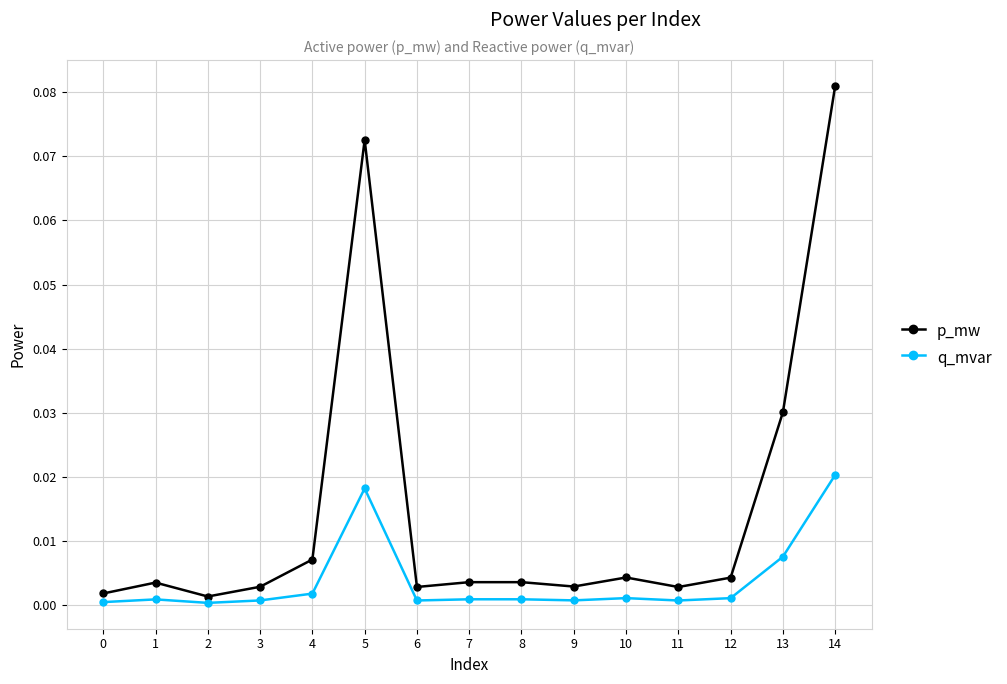

True or false: q_mvar has more than 0 points higher than both neighbors.

True